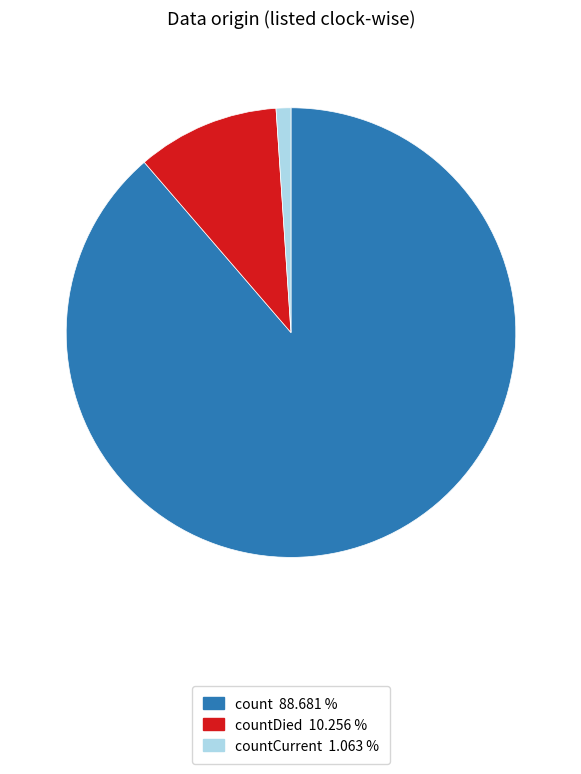

Is there a majority slice in this chart?

Yes